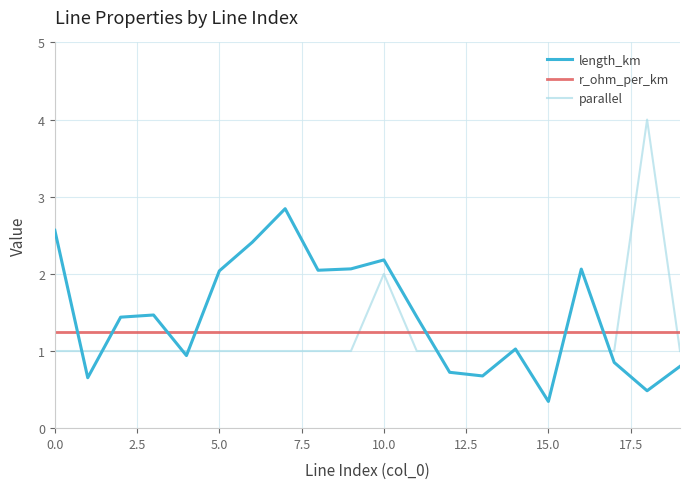

What is the minimum value shown in the chart?

0.3